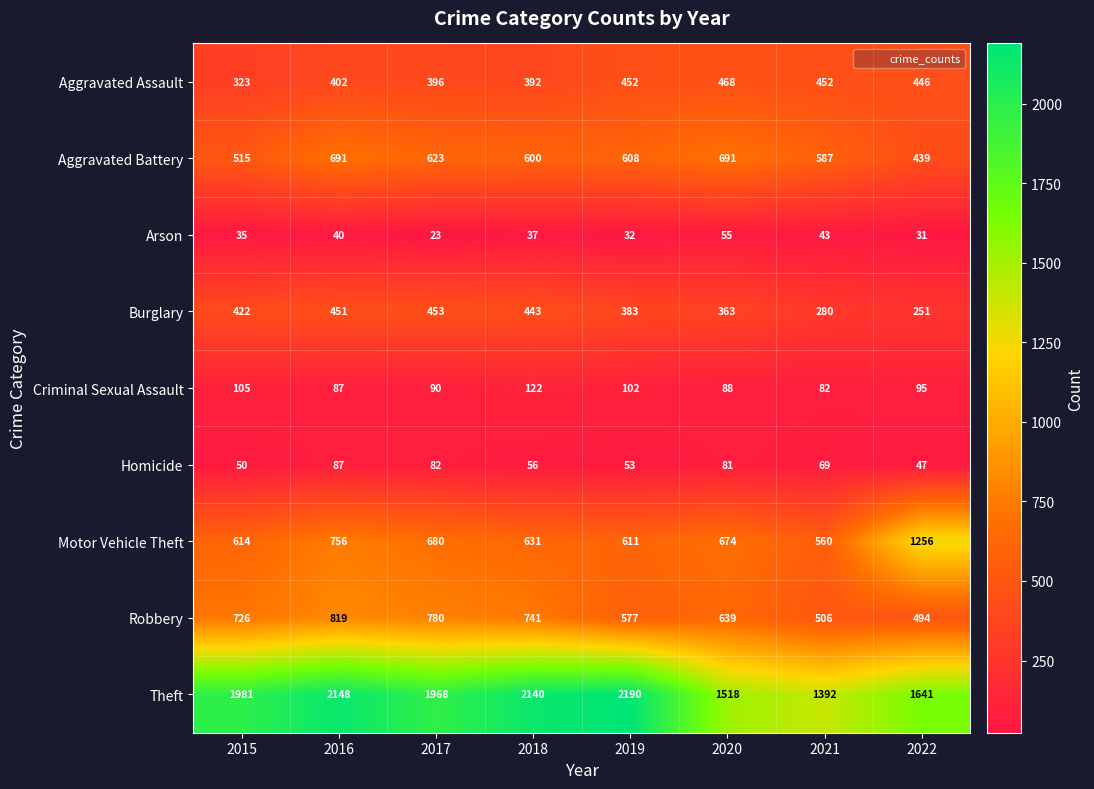

What is the difference between the maximum and minimum values in the Burglary series?

202